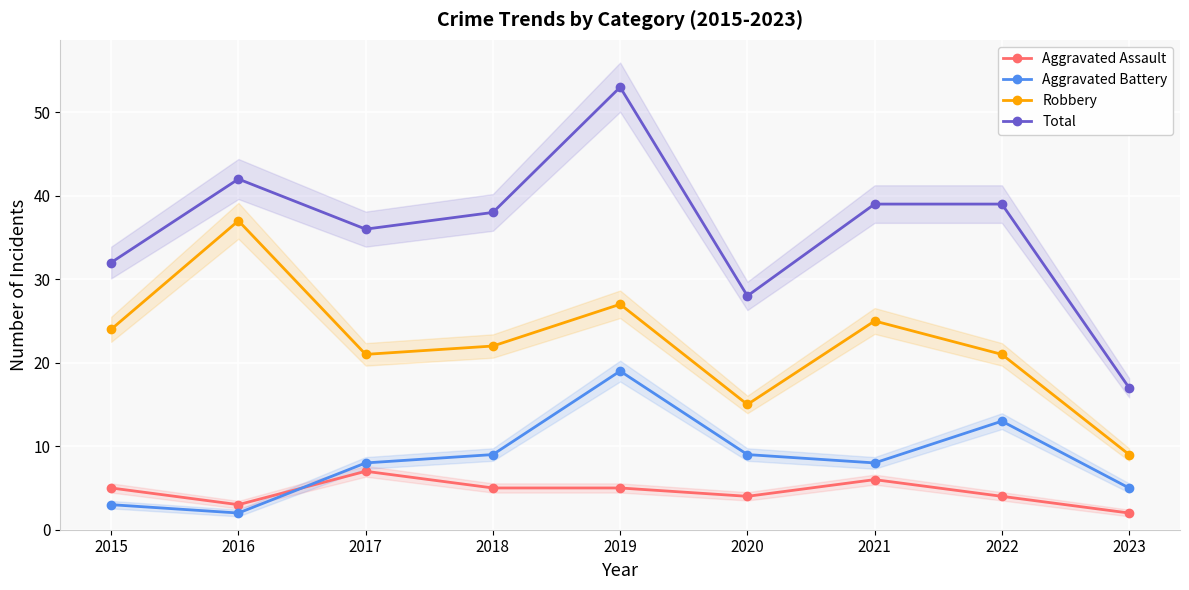

Which has a higher value, 2019 or 2021?

2021